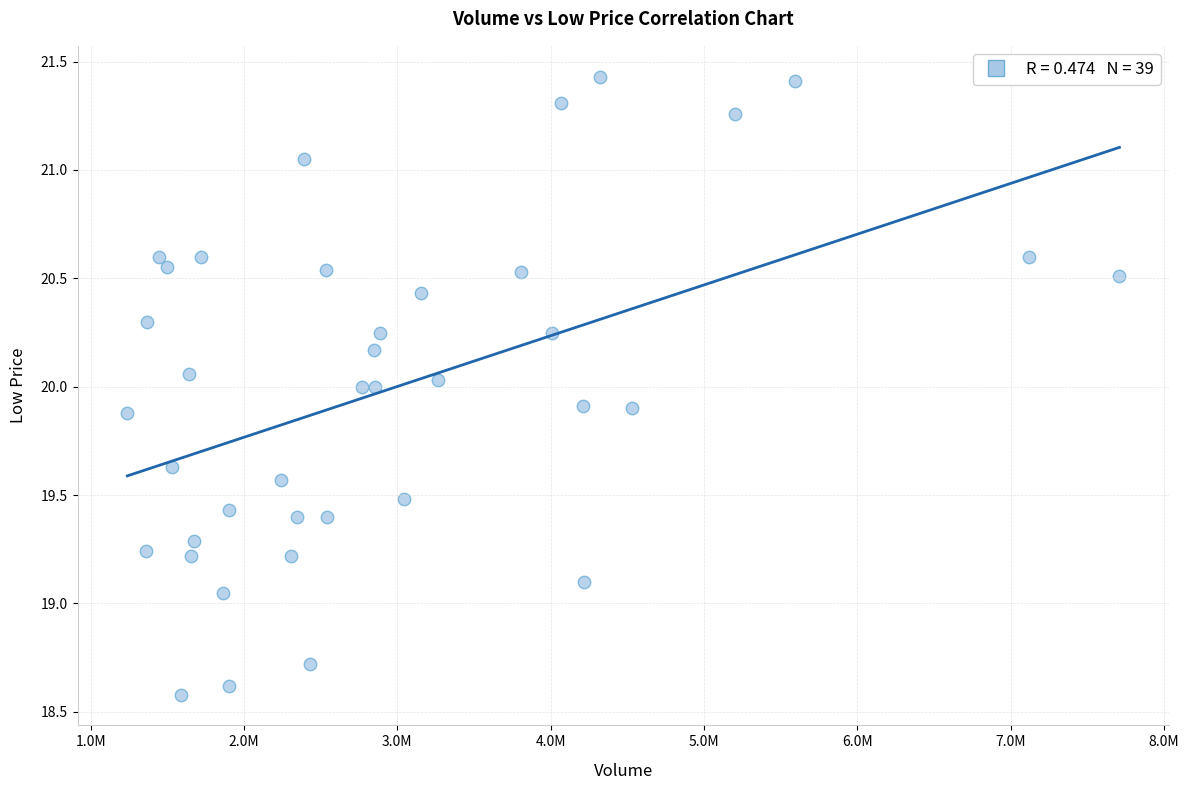

What is the range of X values (max minus min)?

6470400.0